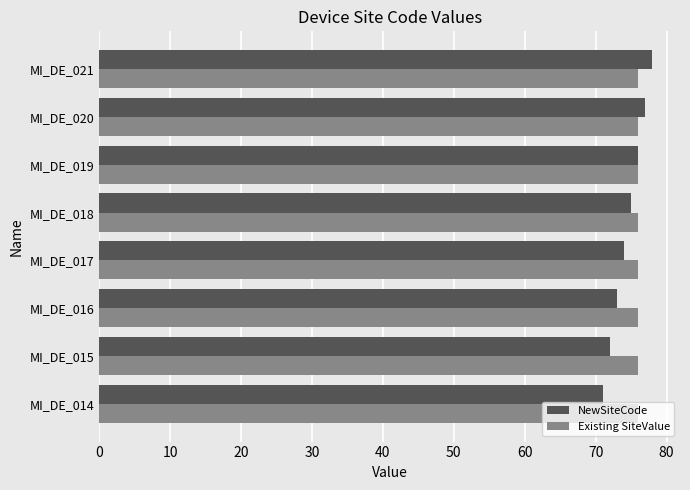

Rank the series at MI_DE_015 from lowest to highest value.

NewSiteCode, Existing SiteValue